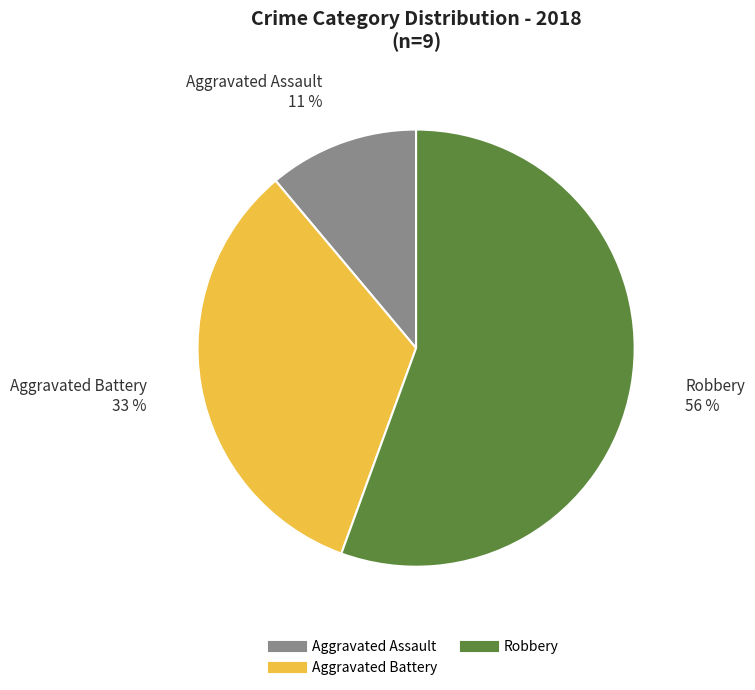

Count the number of slices in the pie.

3